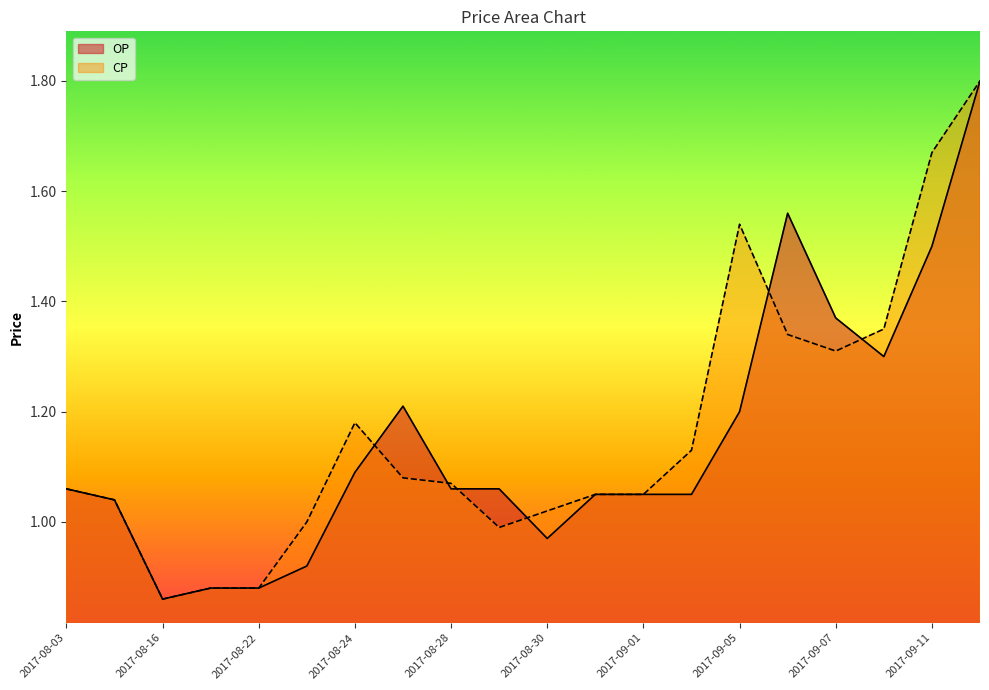

Which category has the highest value in the CP series?

2017-09-12